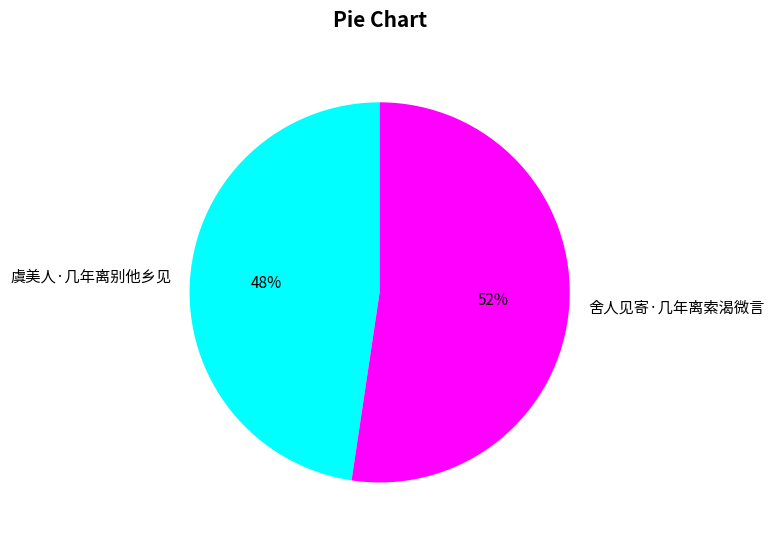

To the nearest percent, what is the average slice percentage?

50%